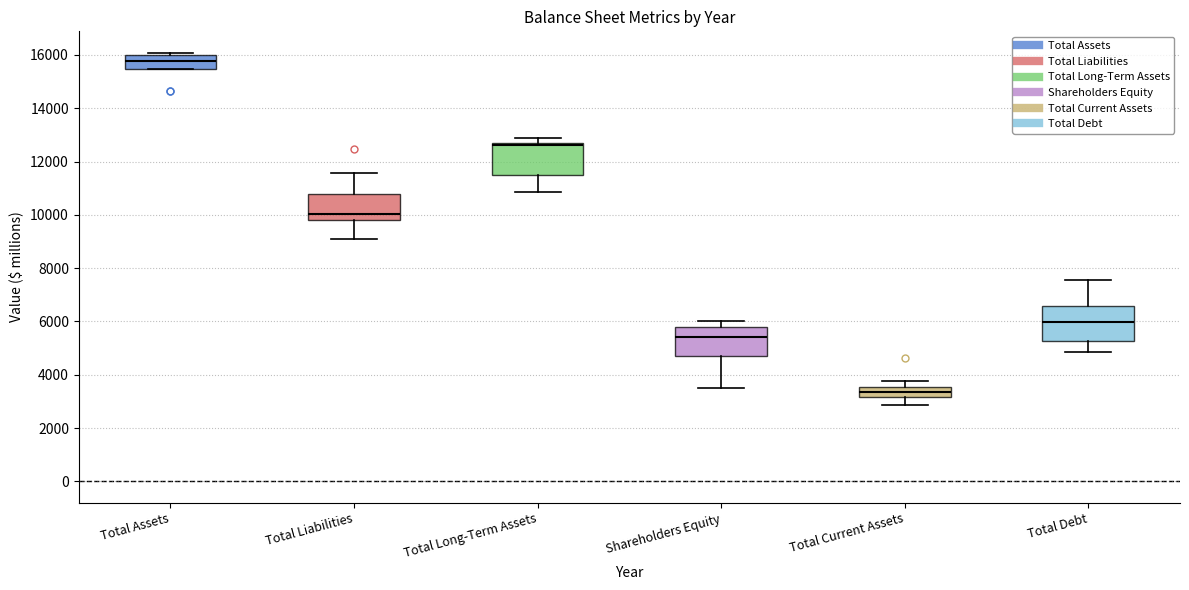

Which box has the highest median line?

Total Assets